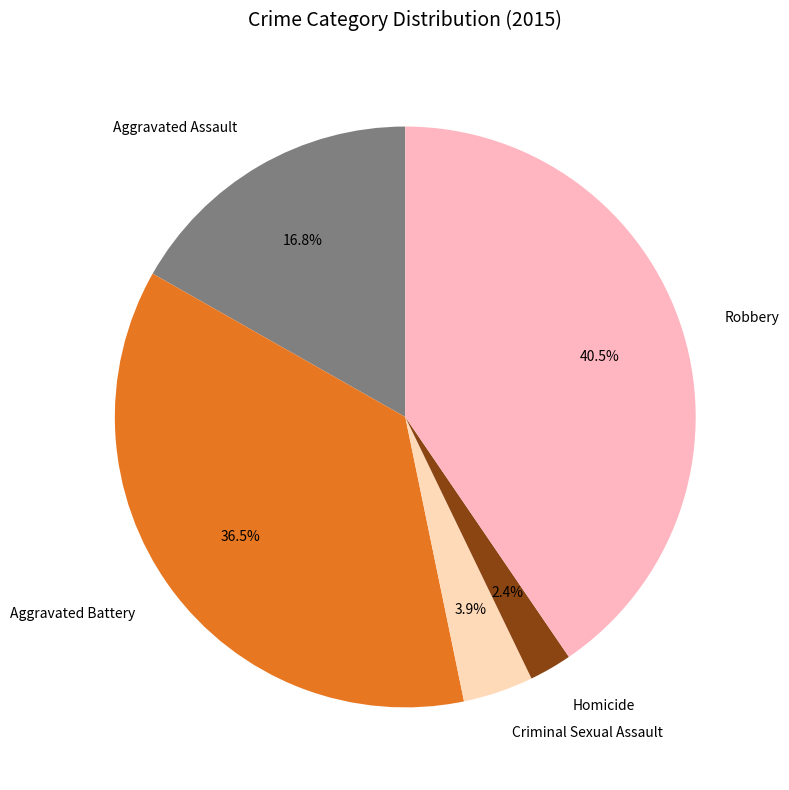

Approximately how many times larger is the value at Robbery compared to Aggravated Assault?

2.4